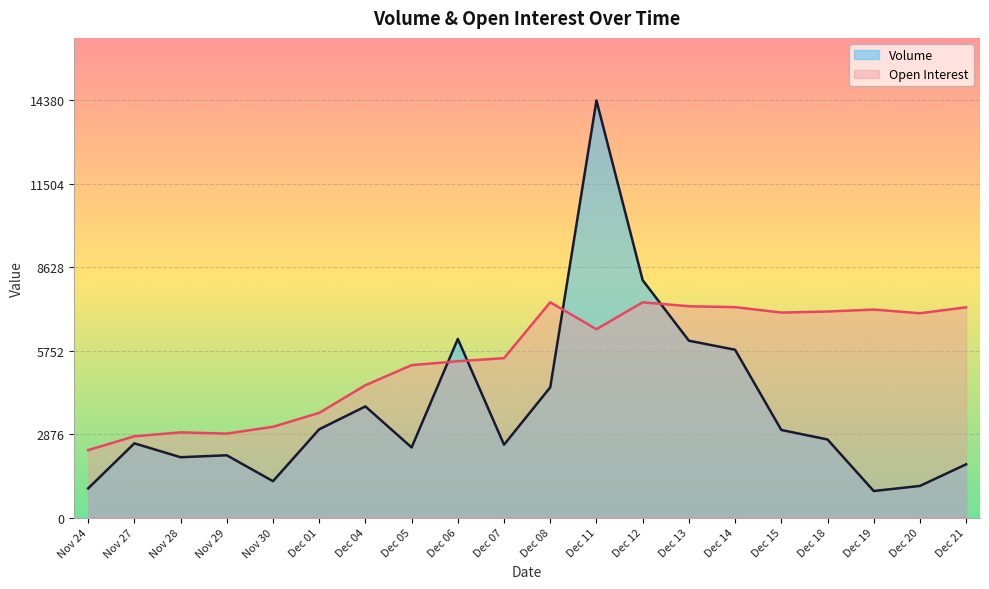

What is the sum of the Open Interest values at Dec 14 and Dec 05?

12508